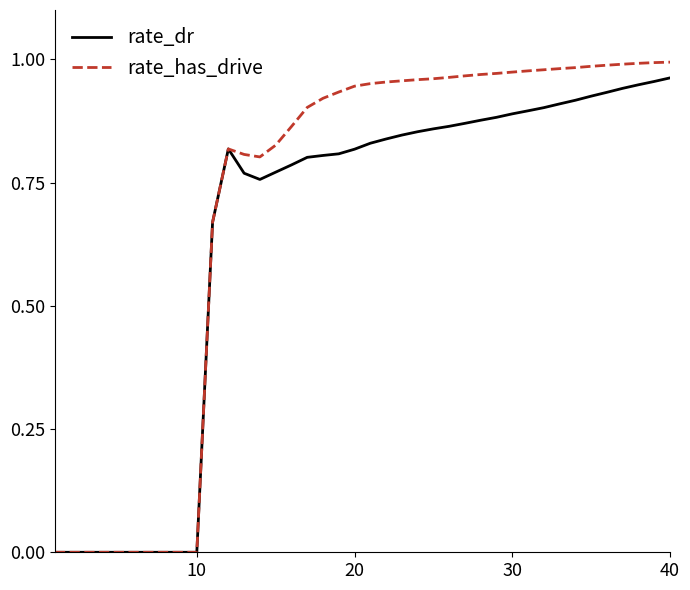

Which series has the largest total across all categories?

rate_has_drive